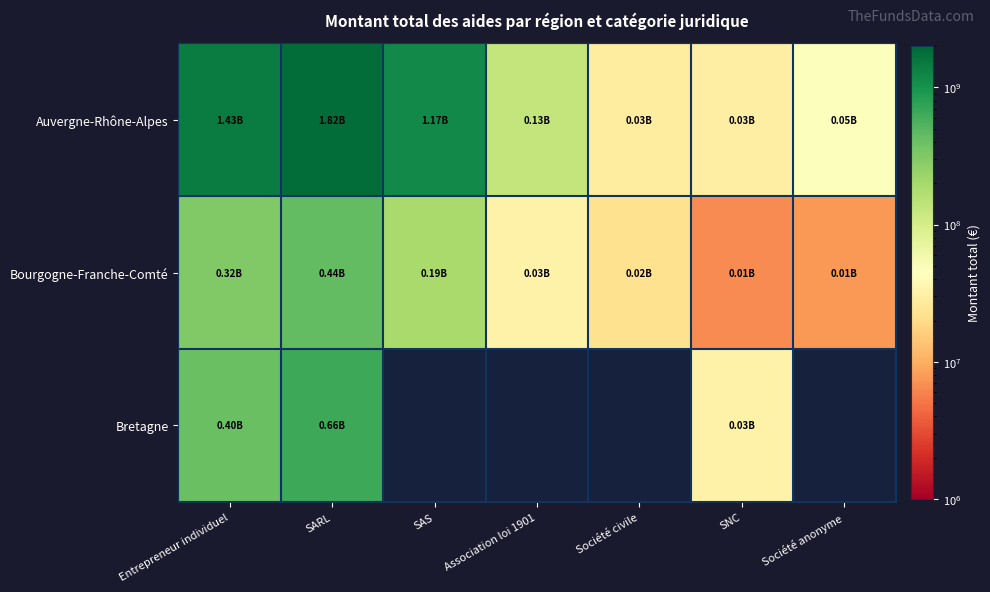

True or false: Bourgogne-Franche-Comté has a value of 12938378.2 at Société anonyme.

False